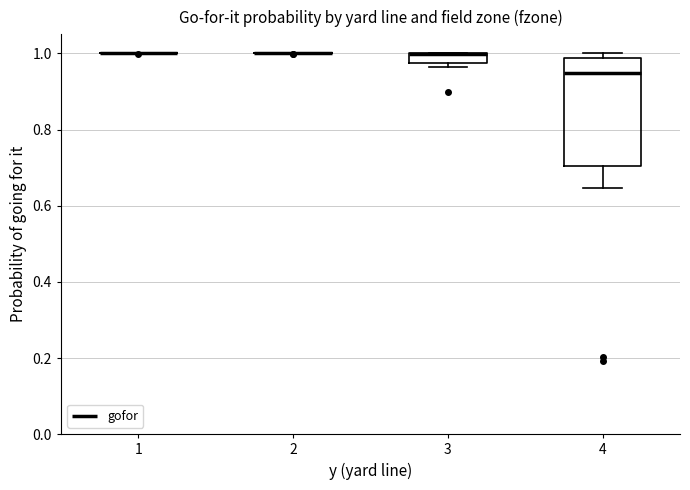

Comparing the boxes themselves (not the whiskers), which one is the tallest?

4